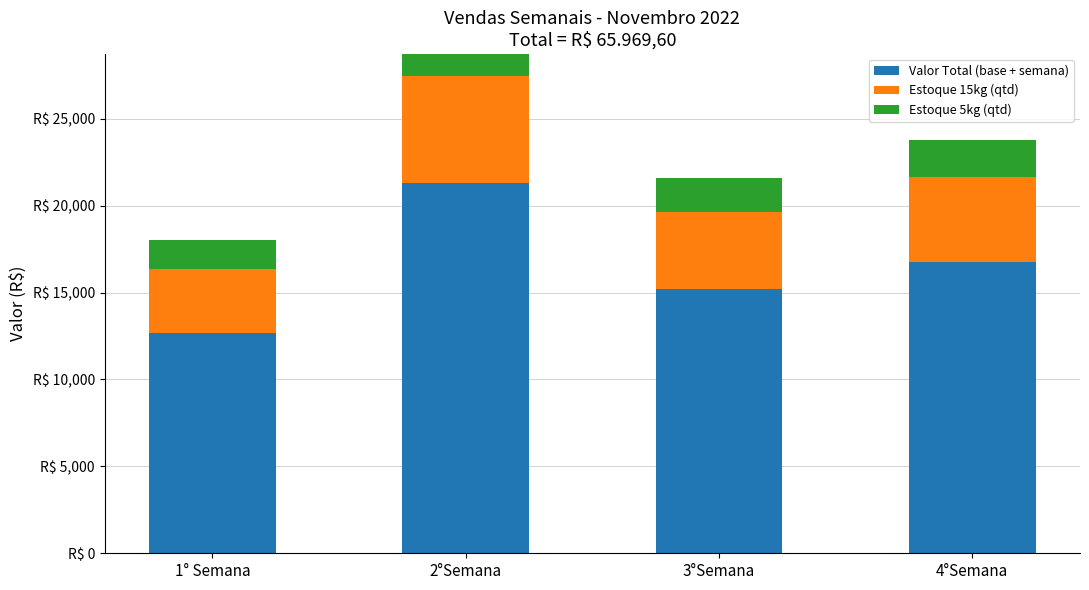

Which series has the widest spread of values?

Valor Total (base + semana)